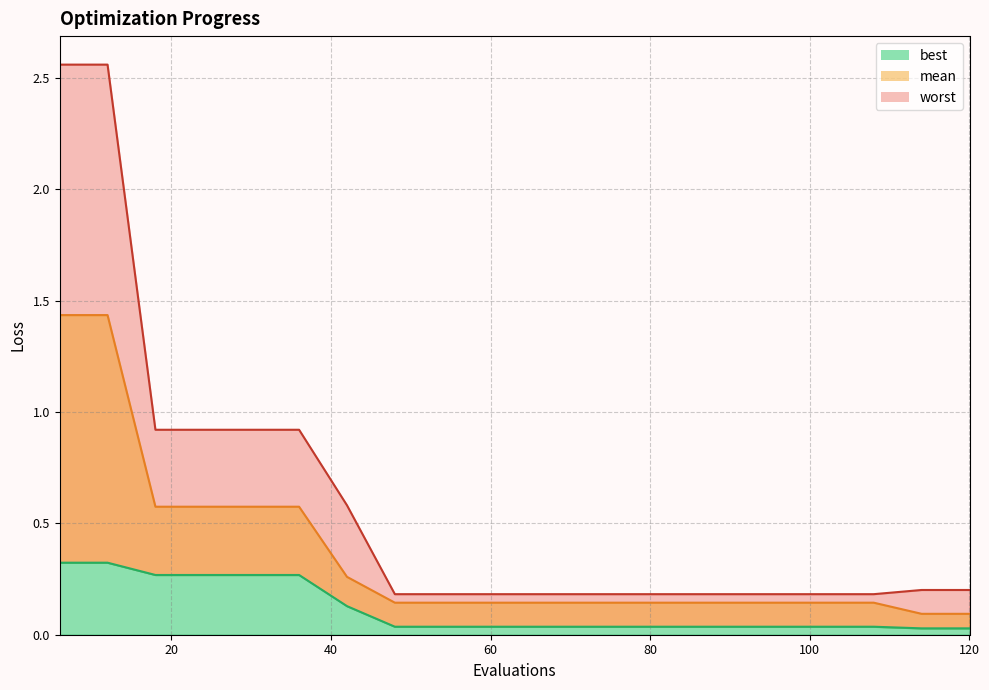

Reading left to right, extract all data points from this chart.

mean: 1.4	1.4	0.6	0.6	0.6	0.6	0.3	0.1	0.1	0.1	0.1	0.1	0.1	0.1	0.1	0.1	0.1	0.1	0.1	0.1
best: 0.3	0.3	0.3	0.3	0.3	0.3	0.1	0.0	0.0	0.0	0.0	0.0	0.0	0.0	0.0	0.0	0.0	0.0	0.0	0.0
worst: 2.6	2.6	0.9	0.9	0.9	0.9	0.6	0.2	0.2	0.2	0.2	0.2	0.2	0.2	0.2	0.2	0.2	0.2	0.2	0.2